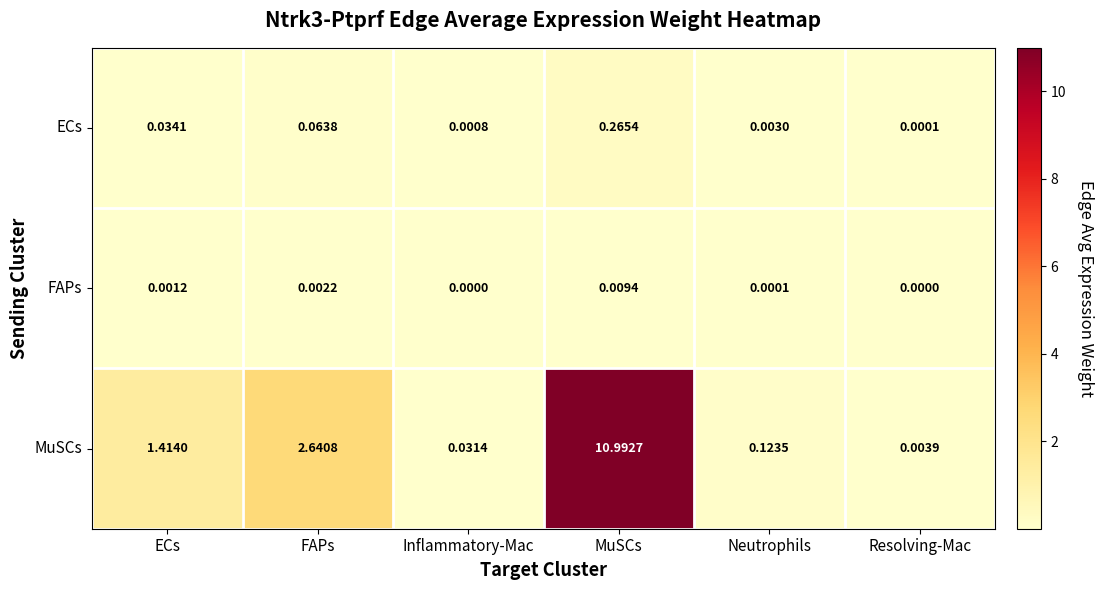

At which label does ECs reach its minimum?

Resolving-Mac